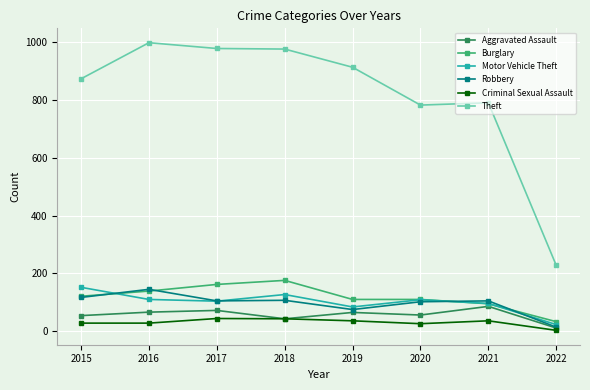

What is the sum of all Motor Vehicle Theft values?

805